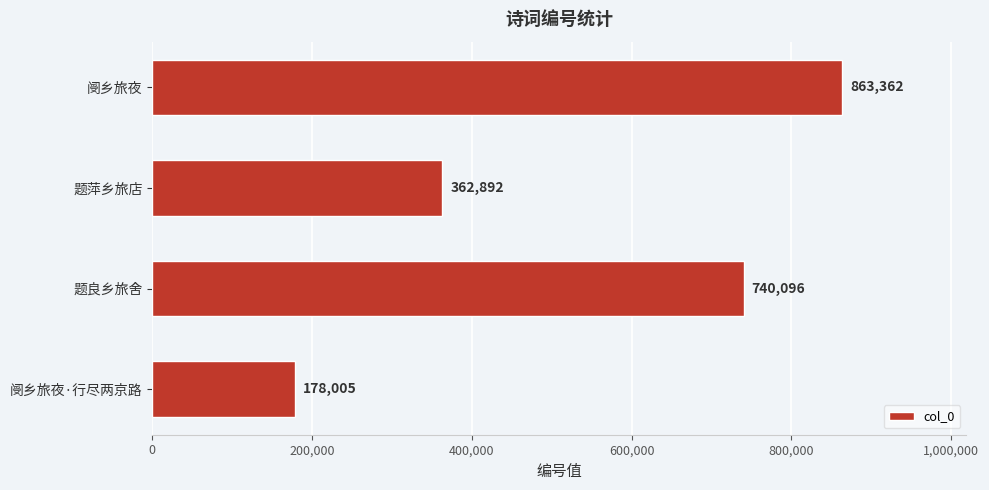

Does the chart contain any negative values?

No